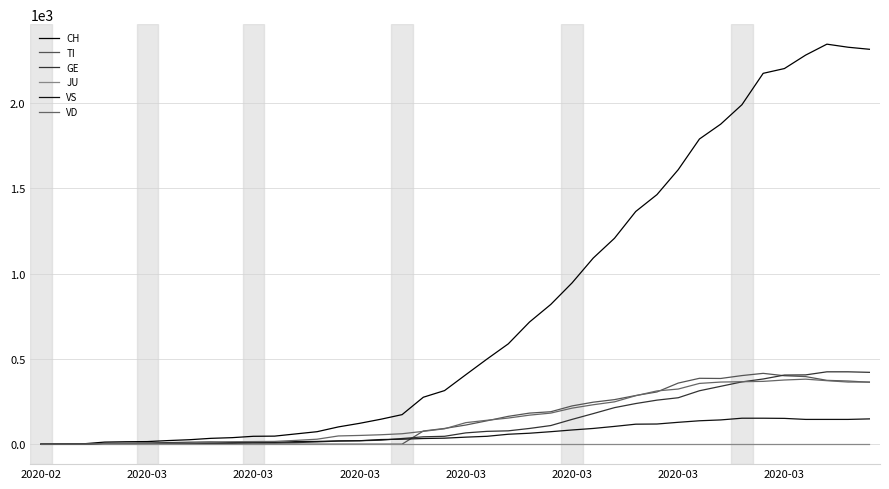

True or false: JU and TI intersect in this chart.

False